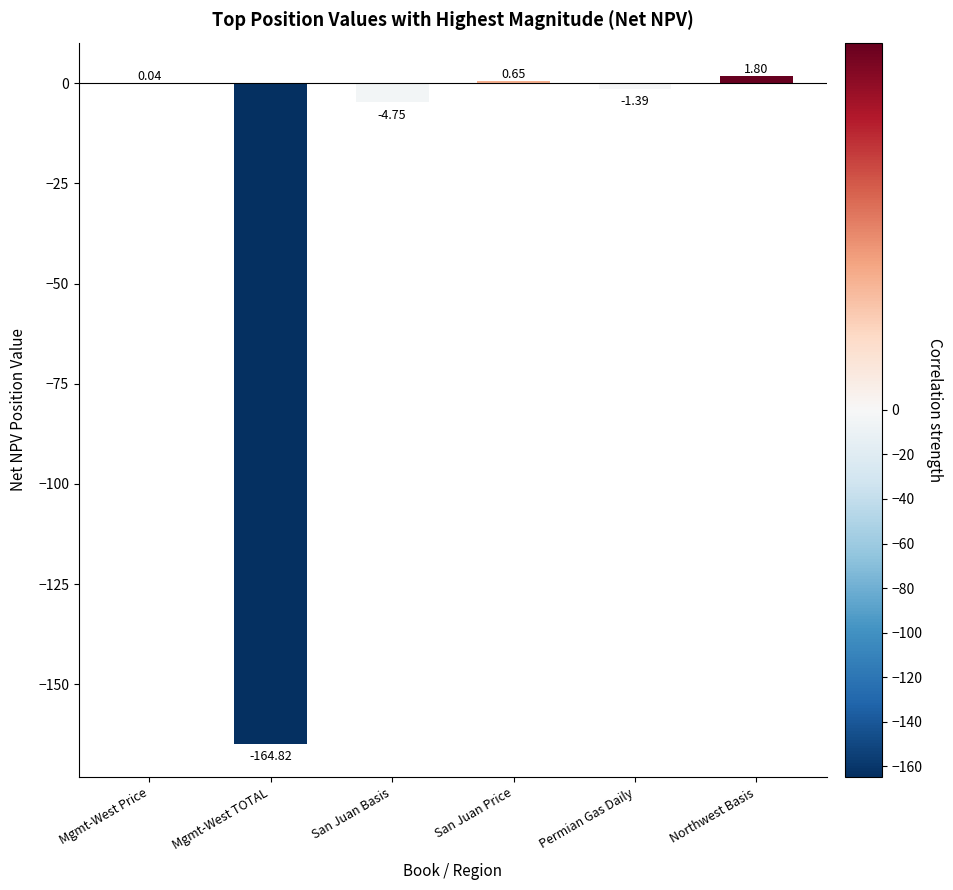

At which label is the value closest to -81?

San Juan Basis